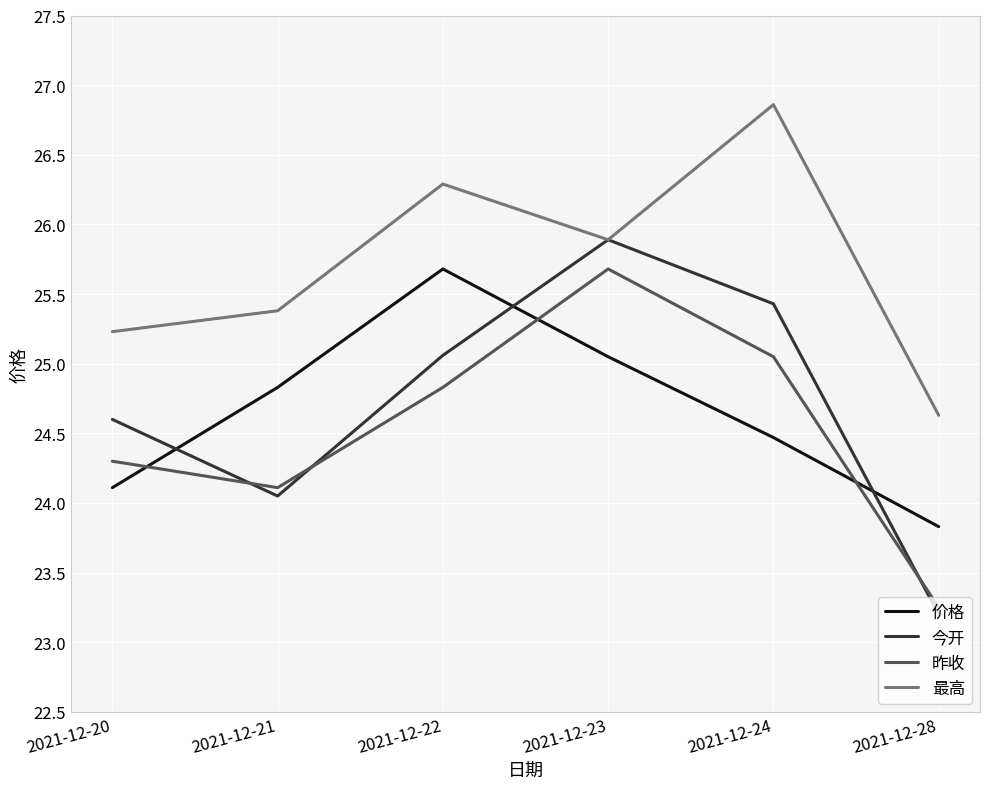

Is the value of 昨收 at 2021-12-20 greater than the value of 今开 at 2021-12-24?

No